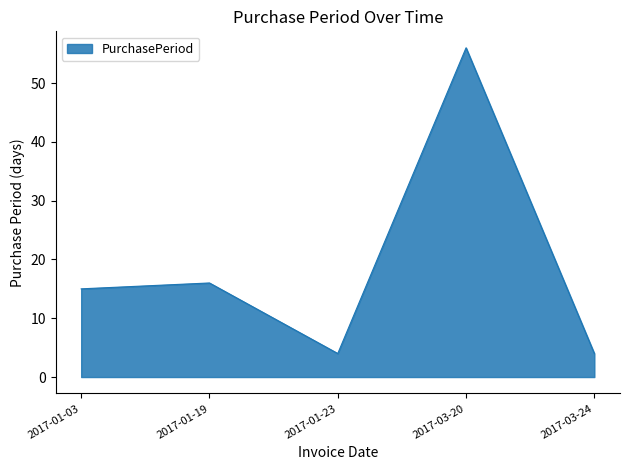

What position from the left is 2017-03-24?

5